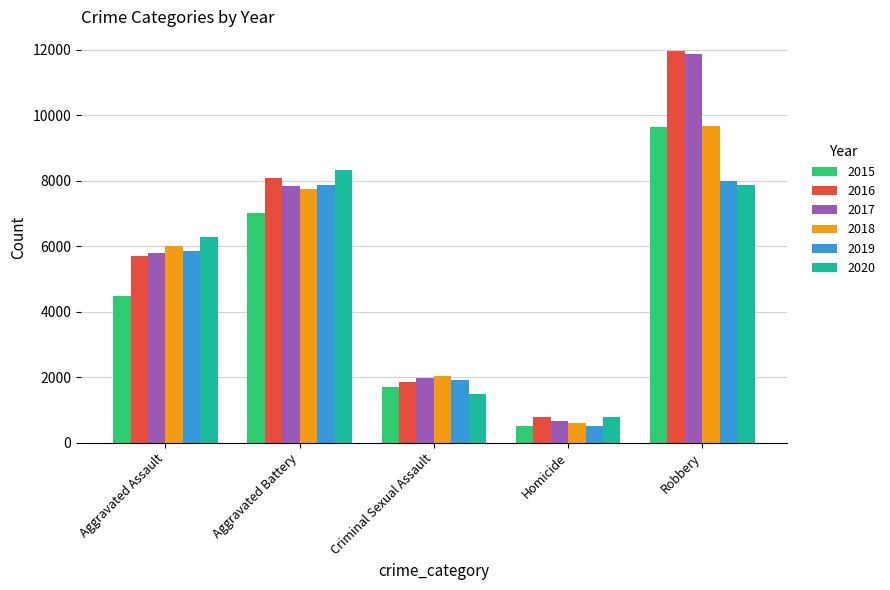

What is the spread (max minus min) of values at Aggravated Assault?

1784